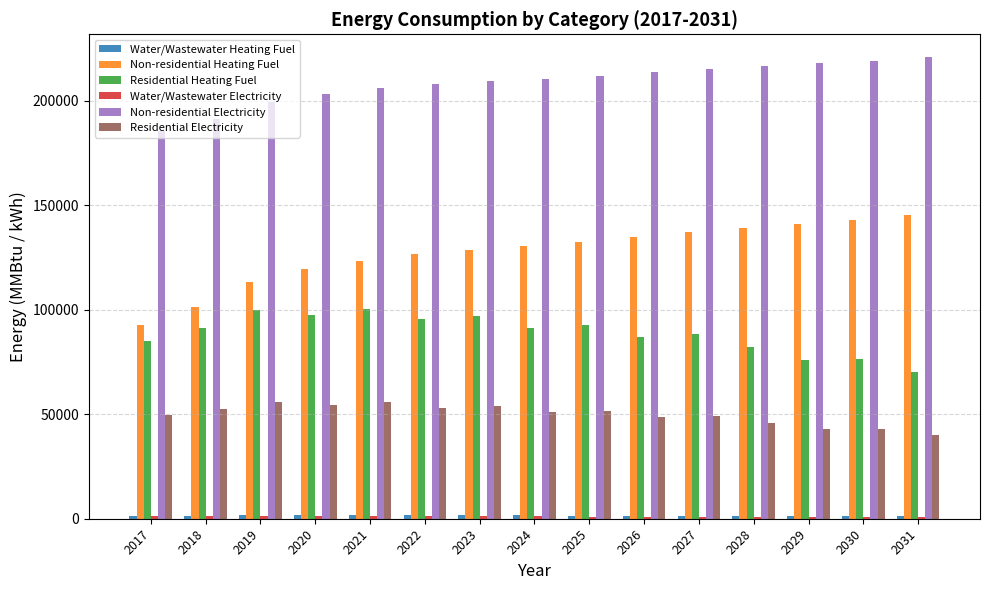

What is the sum of the Residential Electricity values at 2030 and 2019?

99090.1